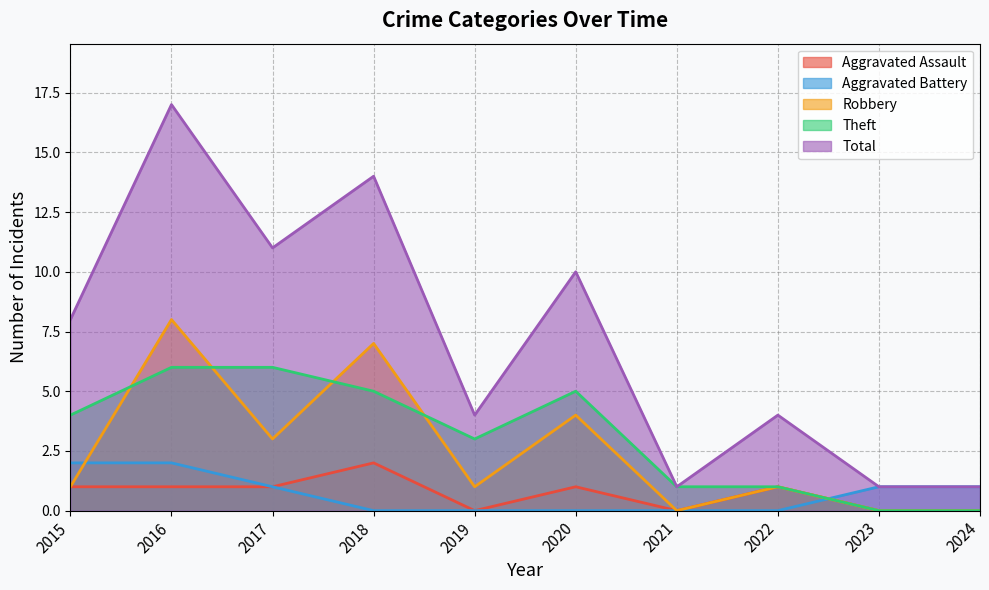

What is the difference between the maximum and second lowest values in the Total series?

16